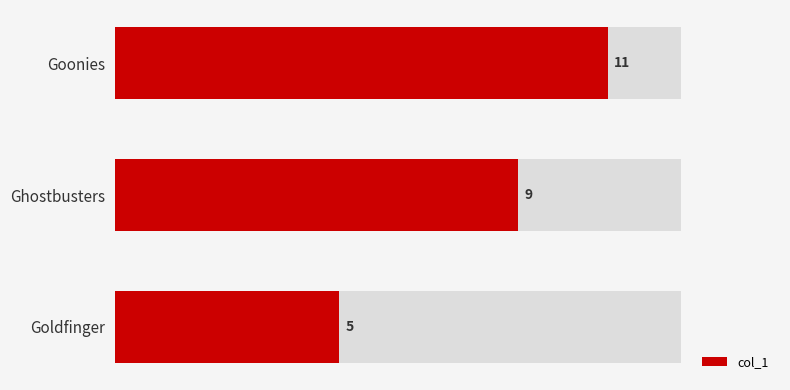

How many values are below 9?

1